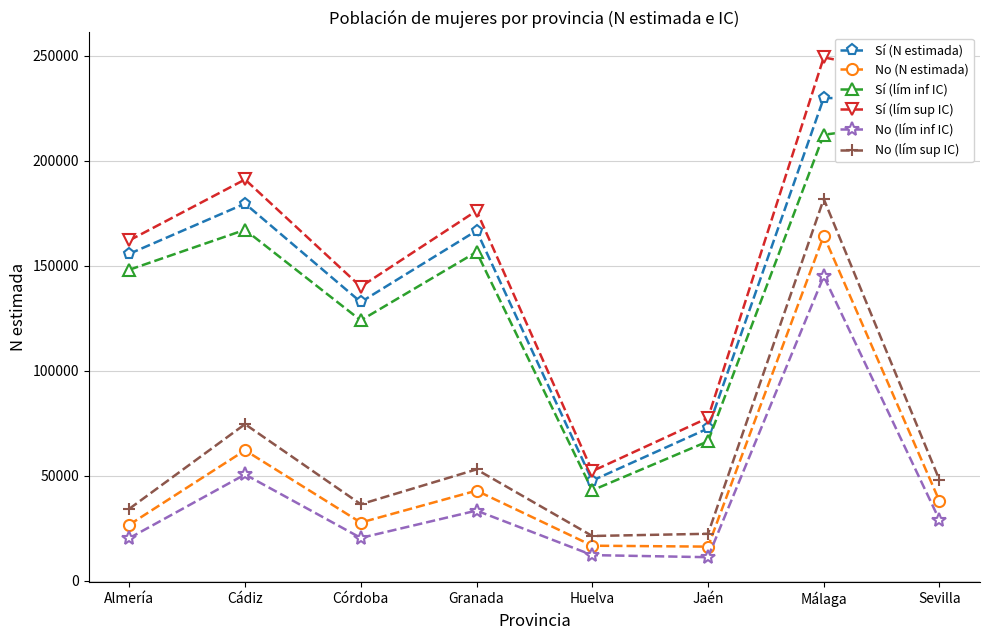

What is the difference between the maximum and second lowest values in the Sí (lím sup IC) series?

171534